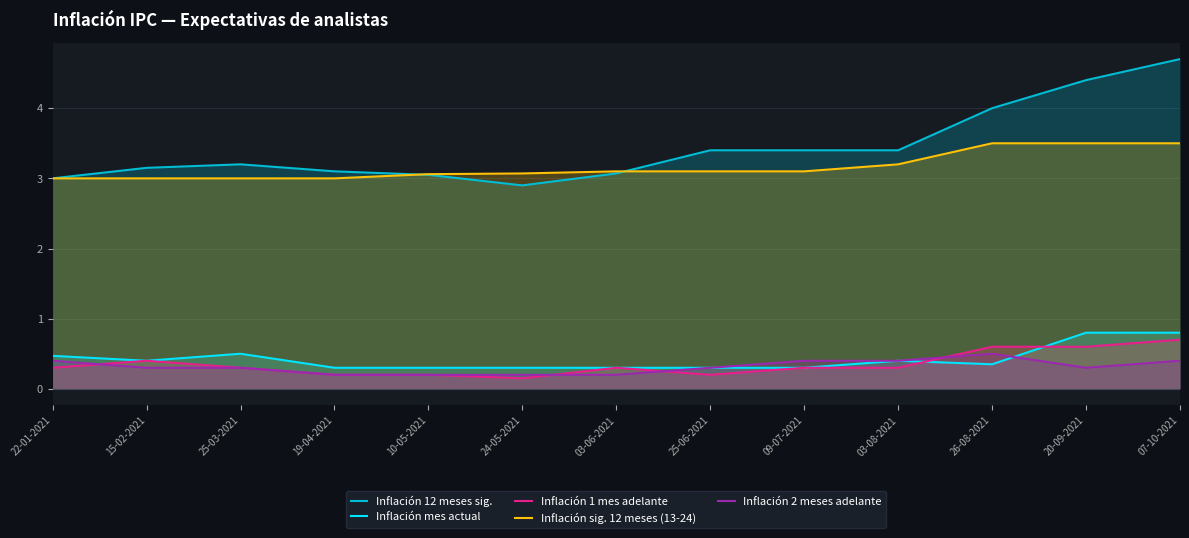

What is the value of the Inflación mes actual point at the 9th from the left?

0.3